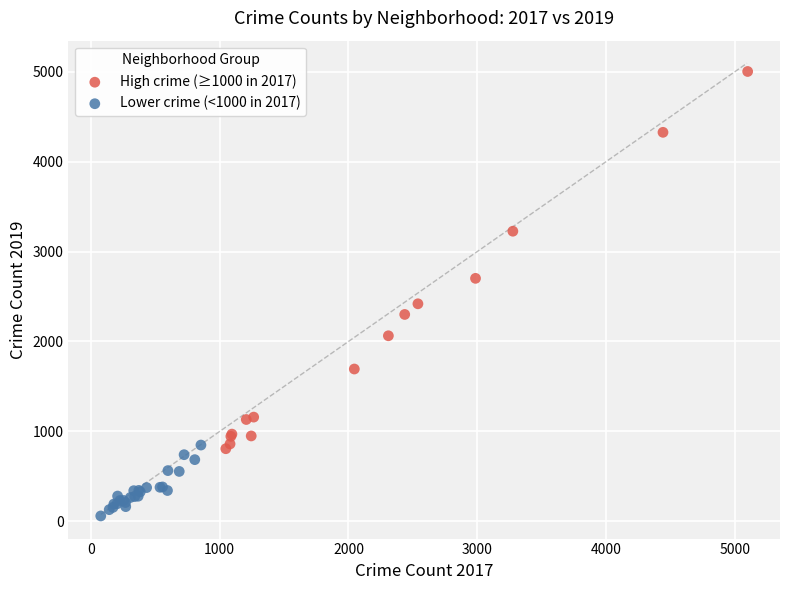

Which series has the widest spread of Y values?

High crime (≥1000 in 2017)